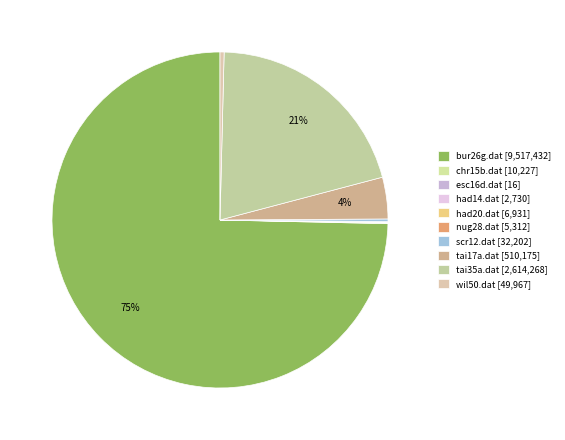

Approximately how many times larger is the value at tai17a.dat compared to chr15b.dat?

49.9